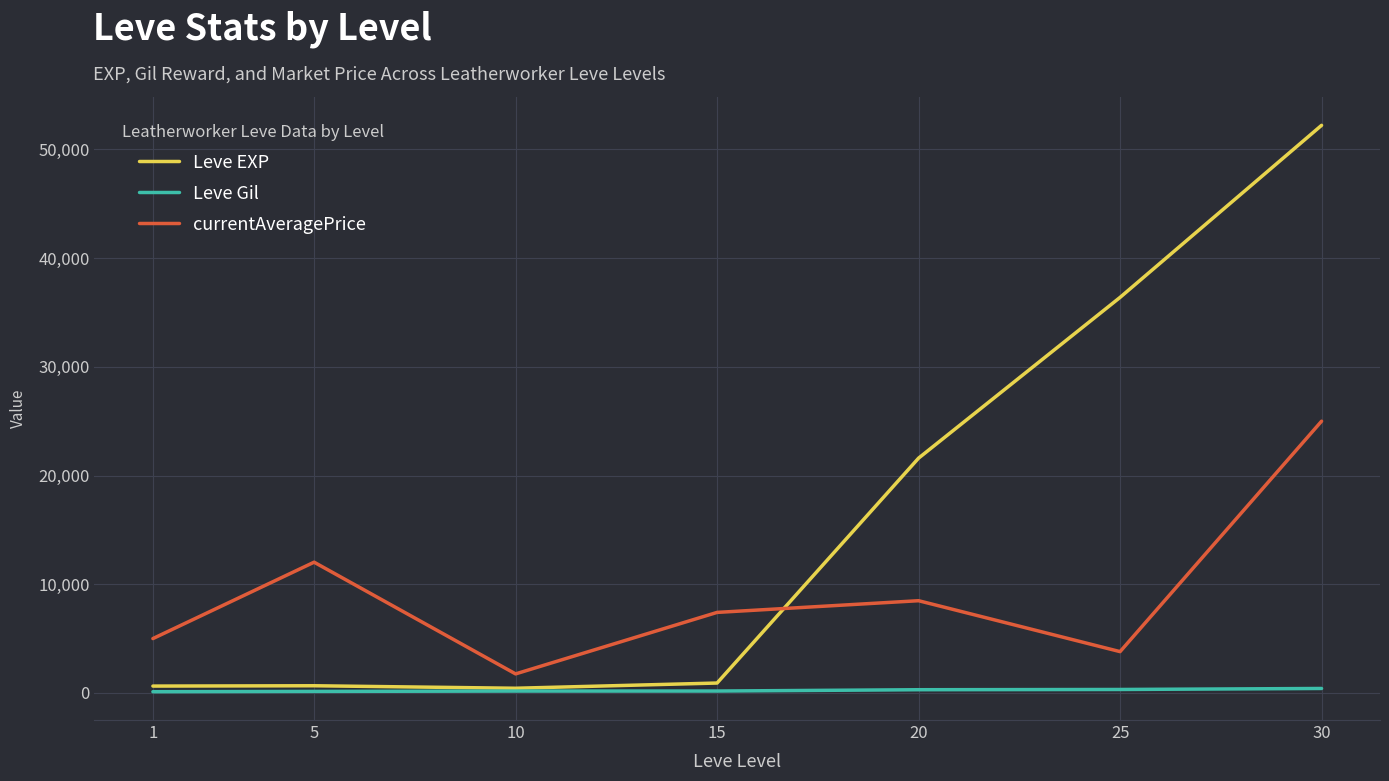

What is the maximum value for Leve Gil?

410.0